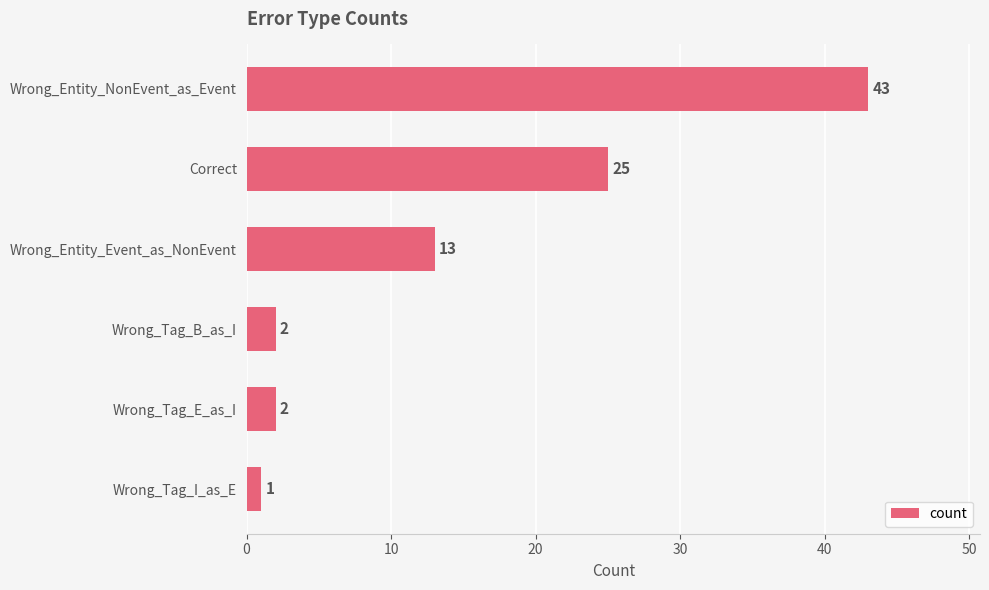

What is the change in value from Wrong_Entity_Event_as_NonEvent to Wrong_Tag_B_as_I?

-11